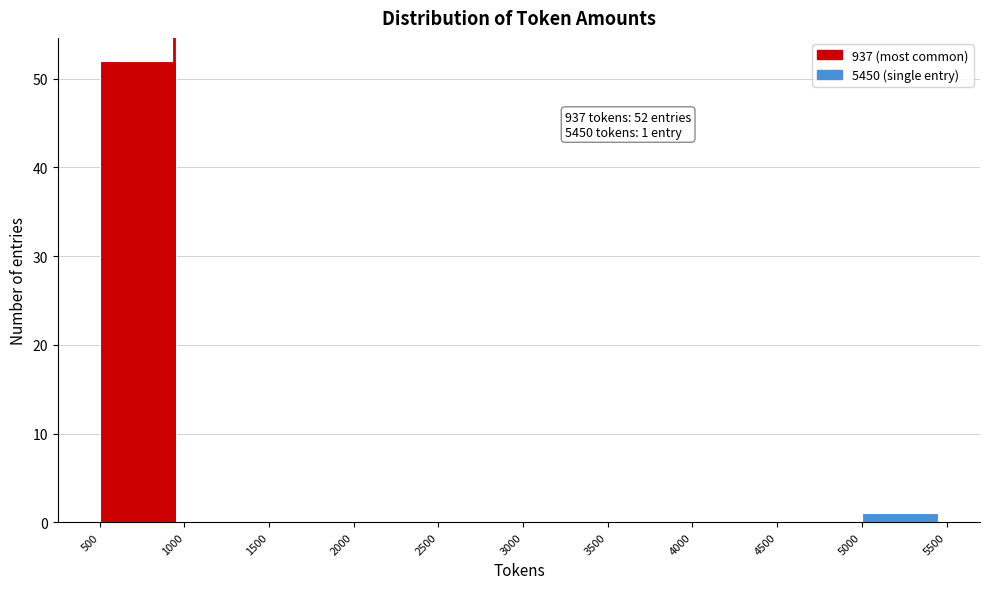

Over which range of the x-axis is the bar tallest?

500 to 1000